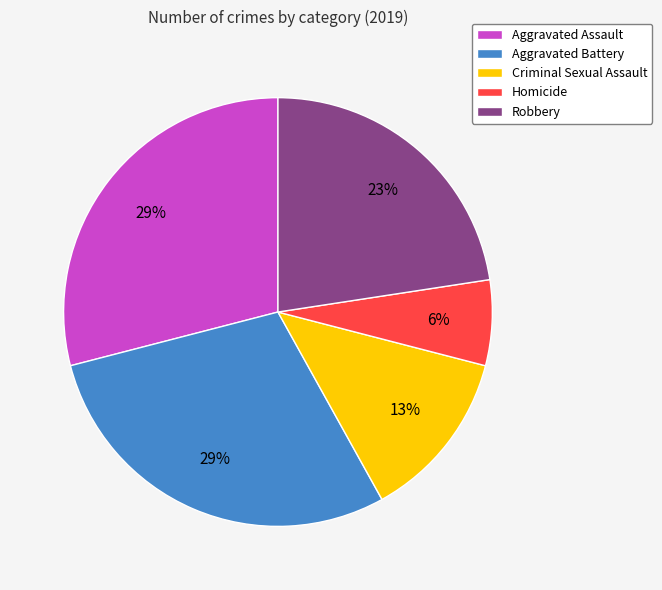

Is there any slice that represents more than half of the pie?

No